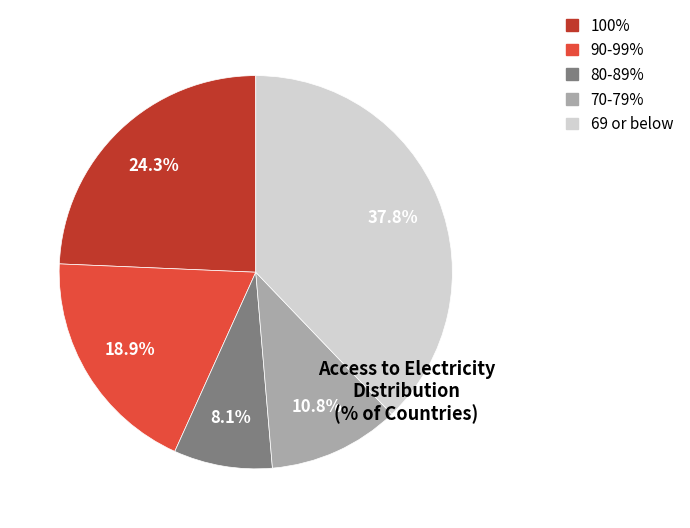

Rank the categories by value from lowest to highest.

80-89%, 70-79%, 90-99%, 100%, 69 or below